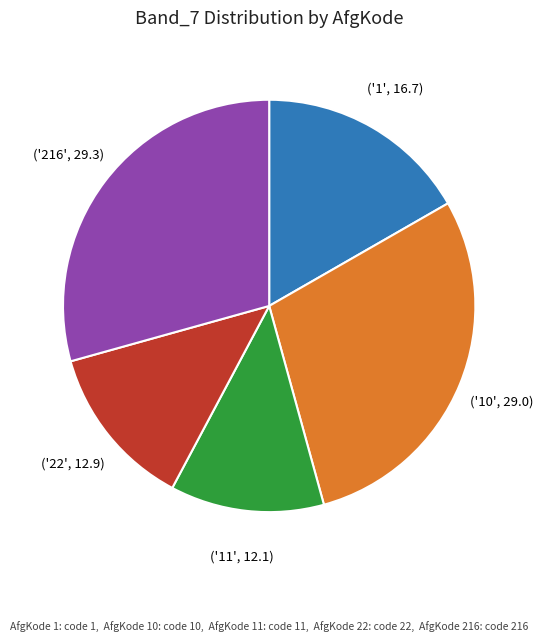

Is there a majority slice in this chart?

No